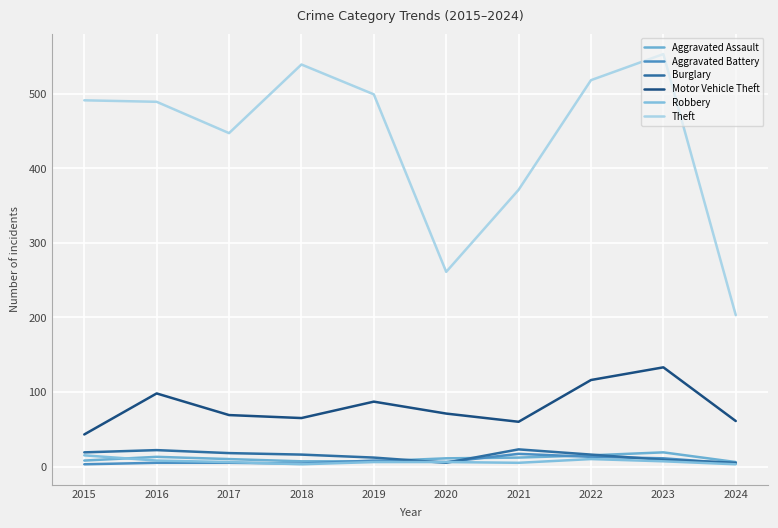

Is this an area chart (filled region under the line)?

No